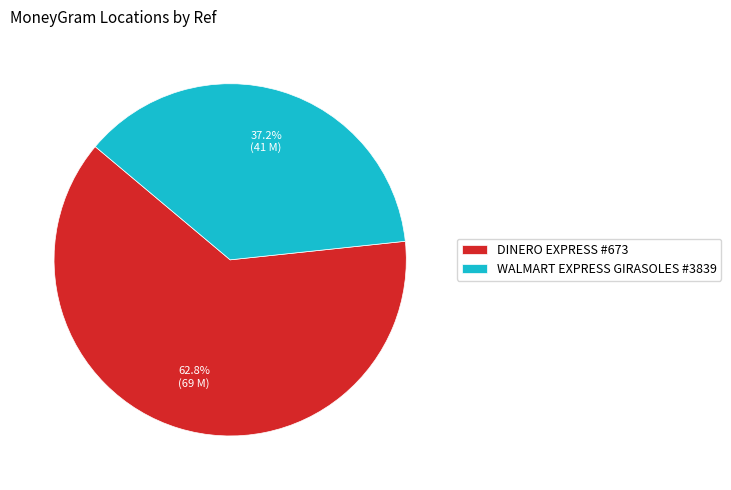

Does any single category account for the majority?

Yes